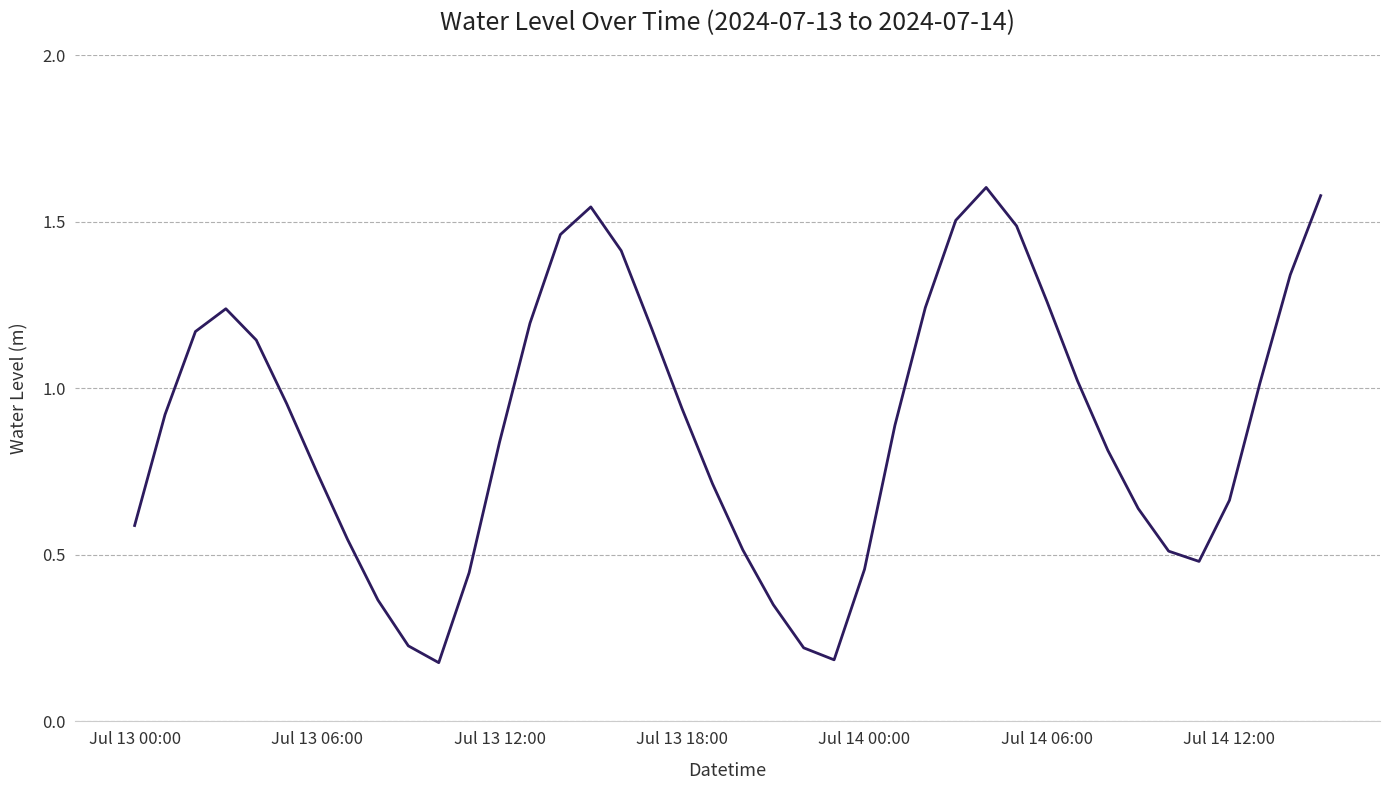

Is this an area chart (filled region under the line)?

No